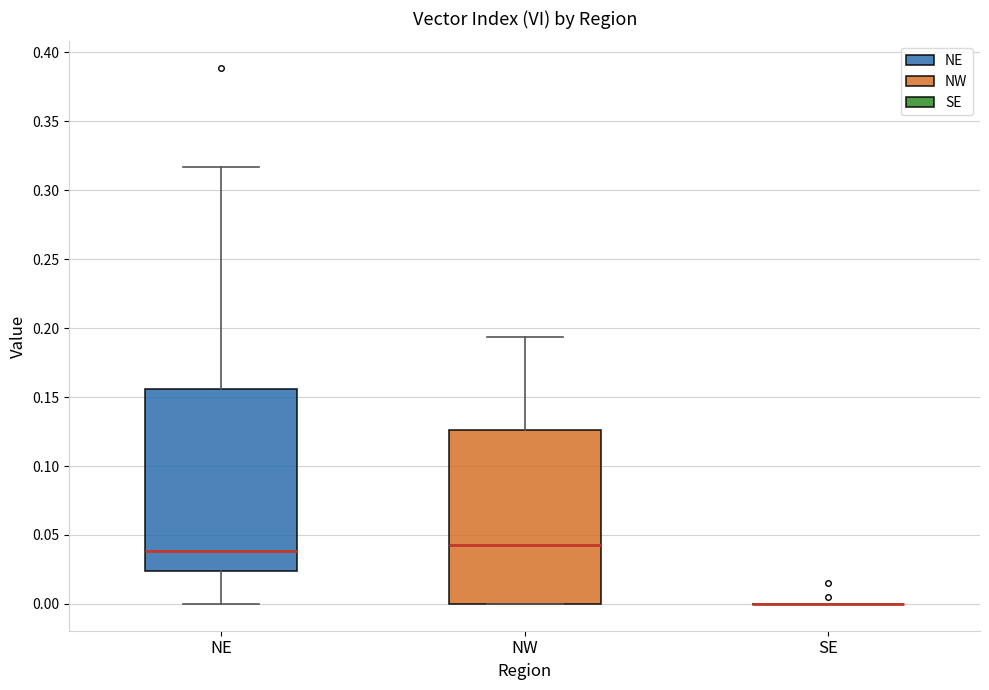

Comparing the boxes themselves (not the whiskers), which one is the tallest?

NE